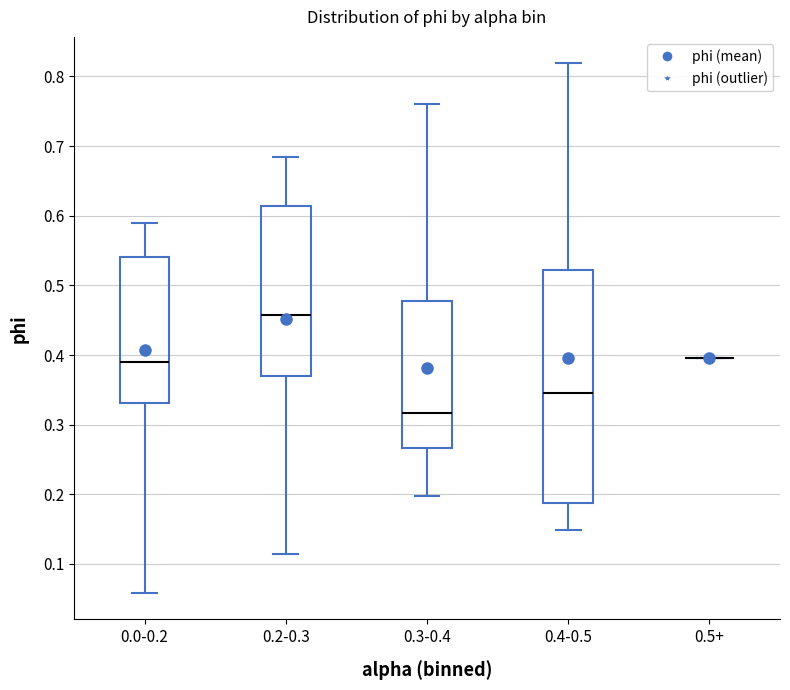

Reading left to right, transcribe this box plot: for each box, give where its median line is, the range the box spans, and where its two whiskers end, as read against the y-axis. The values are not printed on the chart, so give them approximately, as read against the axis.

0.0-0.2: median 0.39, box 0.33 to 0.54, whiskers 0.06 to 0.59
0.2-0.3: median 0.46, box 0.37 to 0.61, whiskers 0.11 to 0.68
0.3-0.4: median 0.32, box 0.27 to 0.48, whiskers 0.20 to 0.76
0.4-0.5: median 0.35, box 0.19 to 0.52, whiskers 0.15 to 0.82
0.5+: box collapsed to a line at 0.40, whiskers 0.40 to 0.40